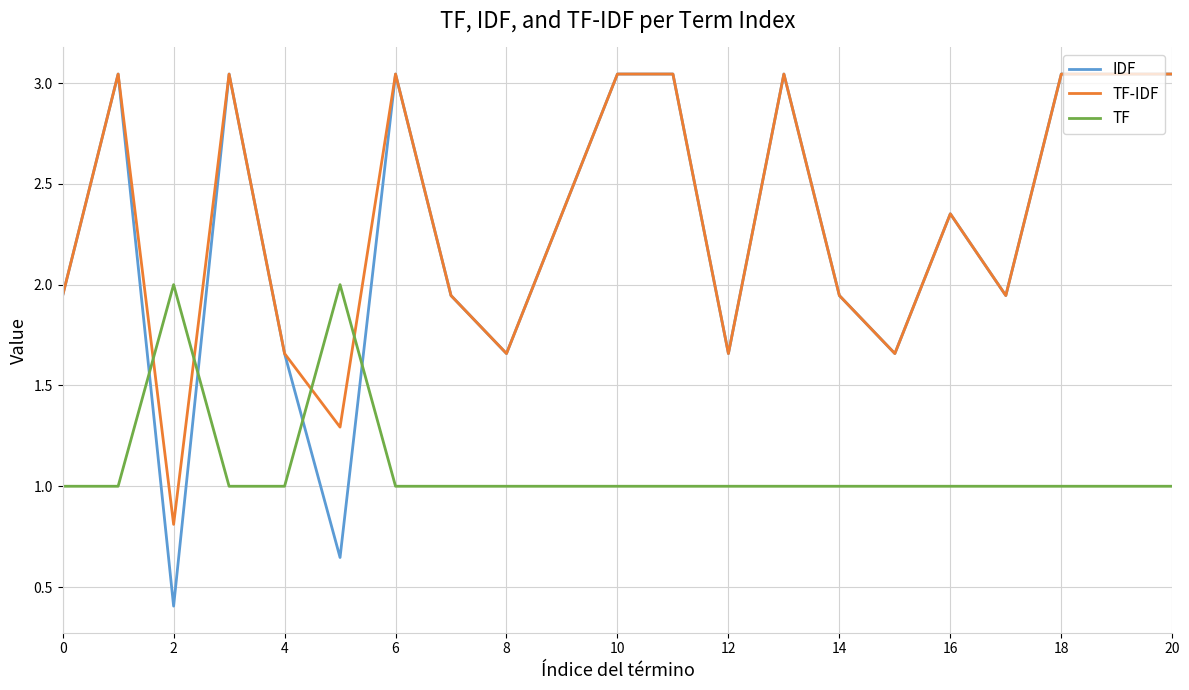

How many times do IDF and TF cross each other?

4